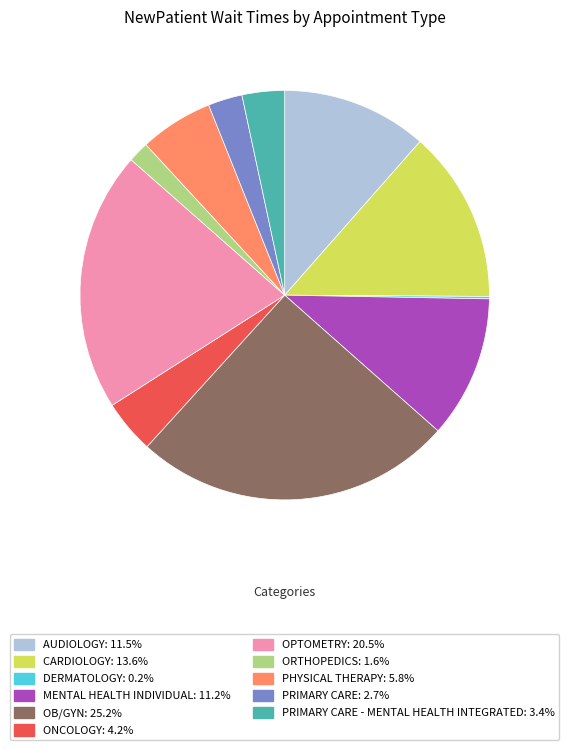

Does any single category account for the majority?

No